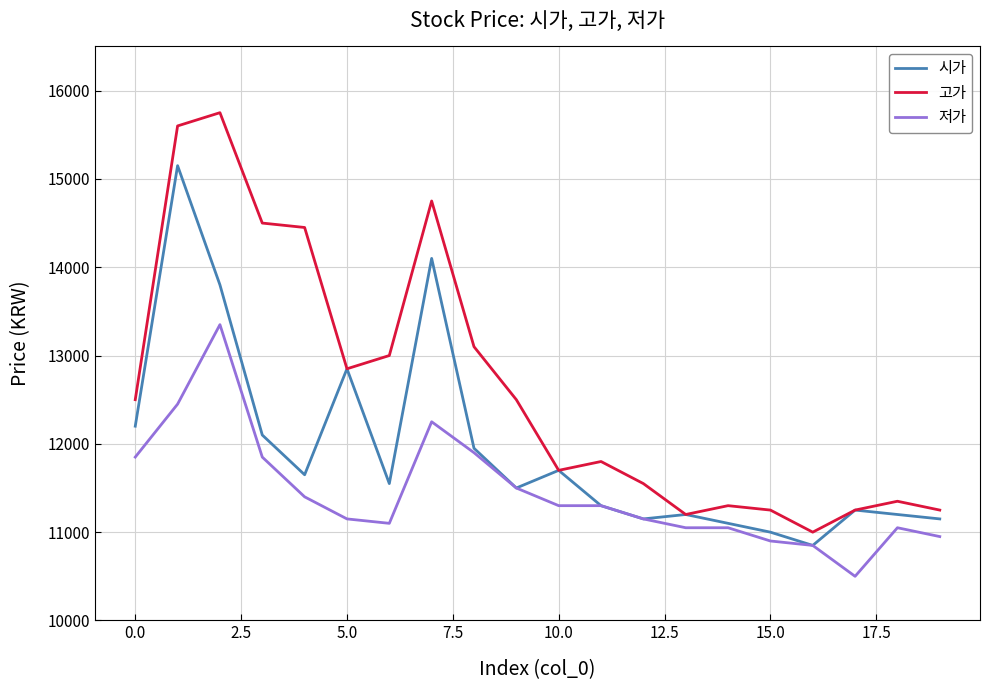

In 고가, how many points are lower than both neighbors (excluding endpoints)?

4